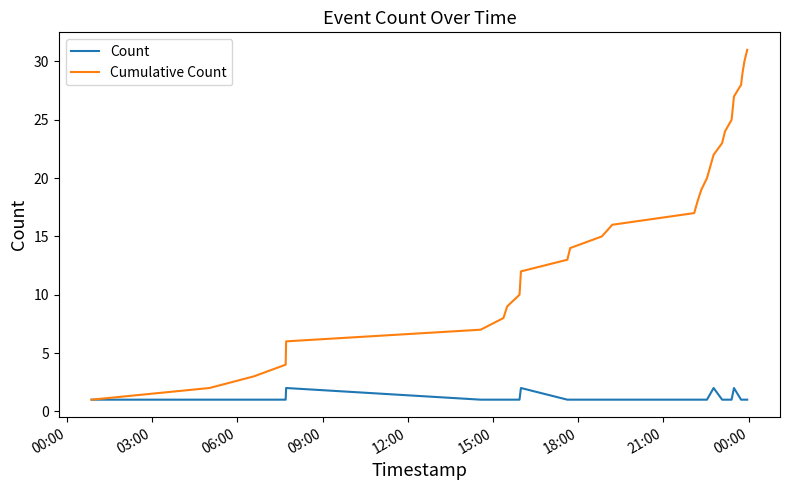

Which series has the largest range (max minus min)?

Cumulative Count